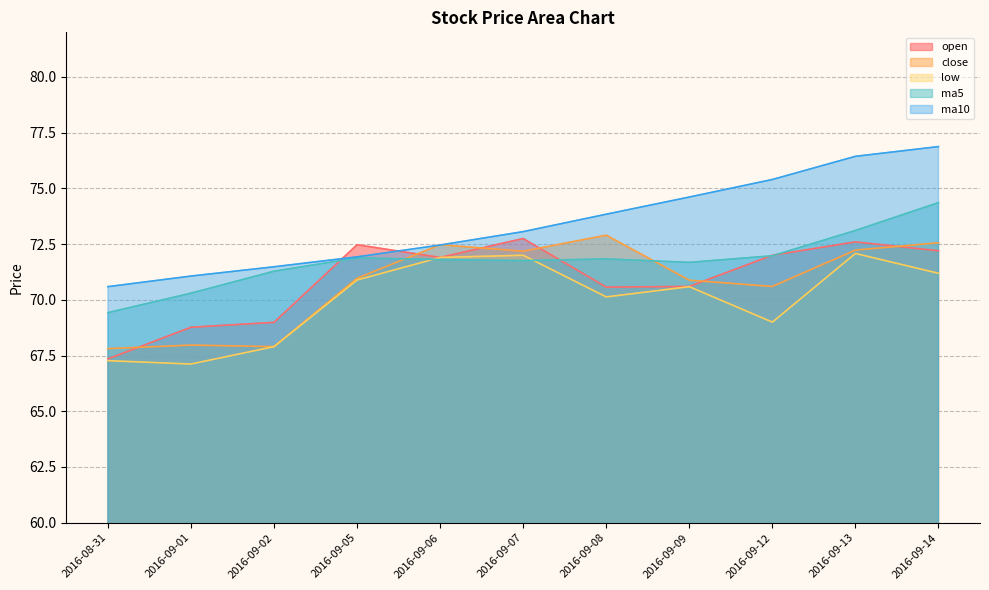

Does the chart have visible grid lines?

Yes